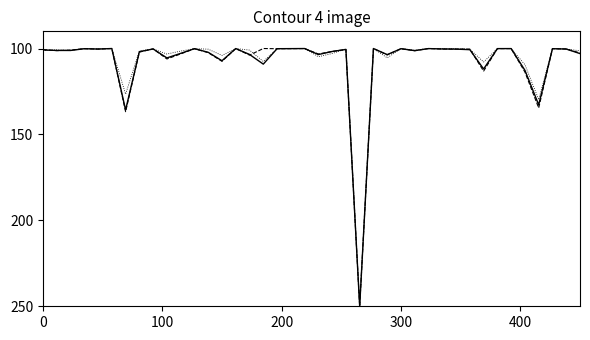

What is the minimum value shown in the chart?

100.0